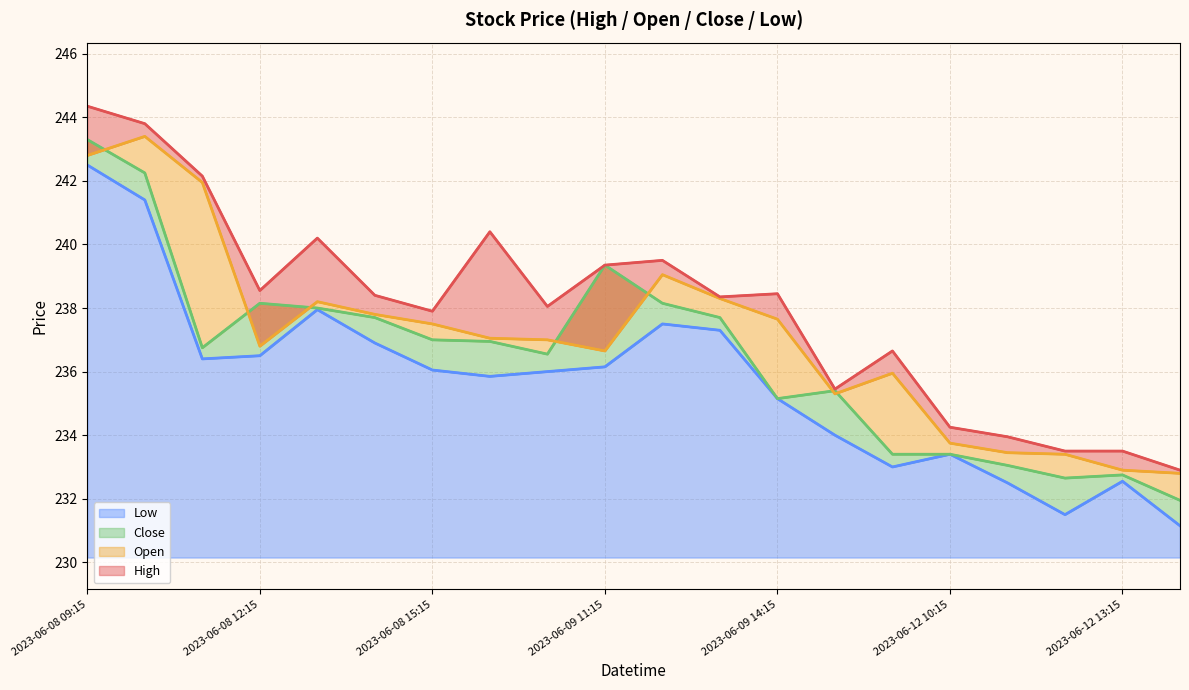

True or false: Open (line) and Low (line) cross at least once.

False